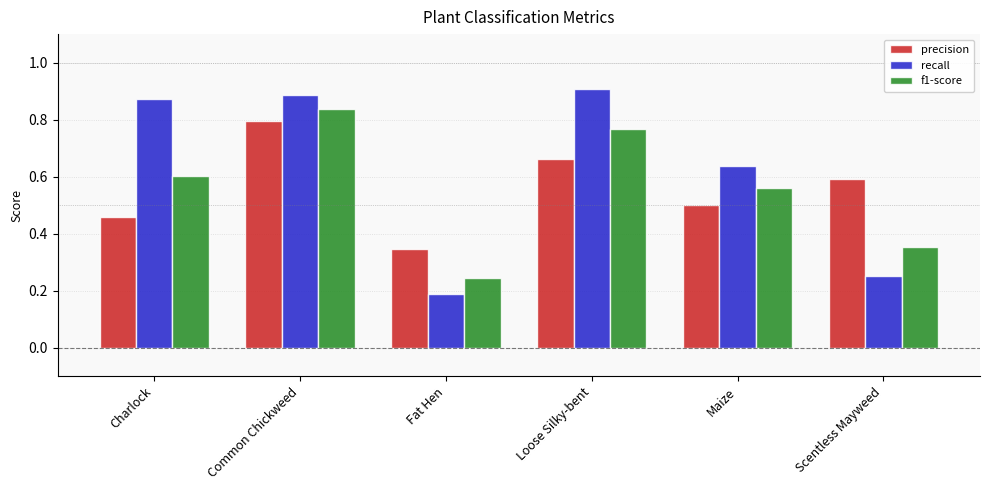

At Loose Silky-bent, list the series in order from largest to smallest.

recall, f1-score, precision